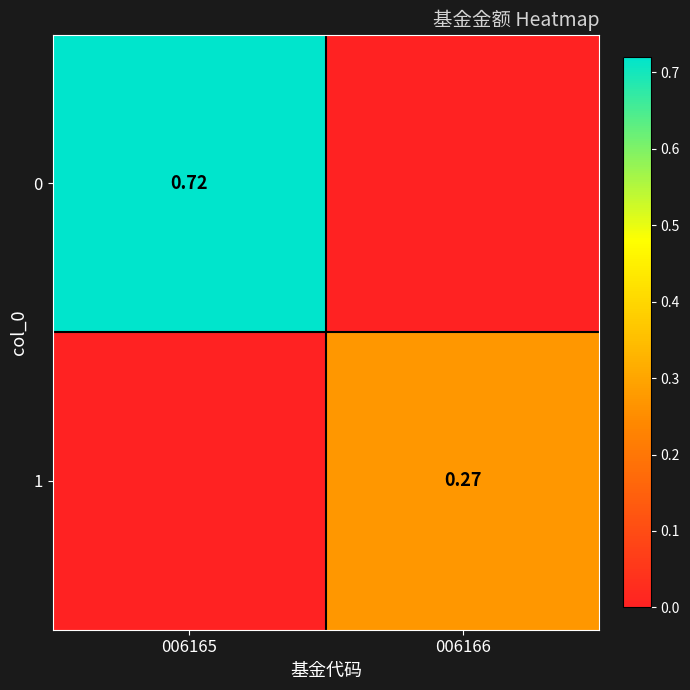

At which label is 1 closest to 0?

006165